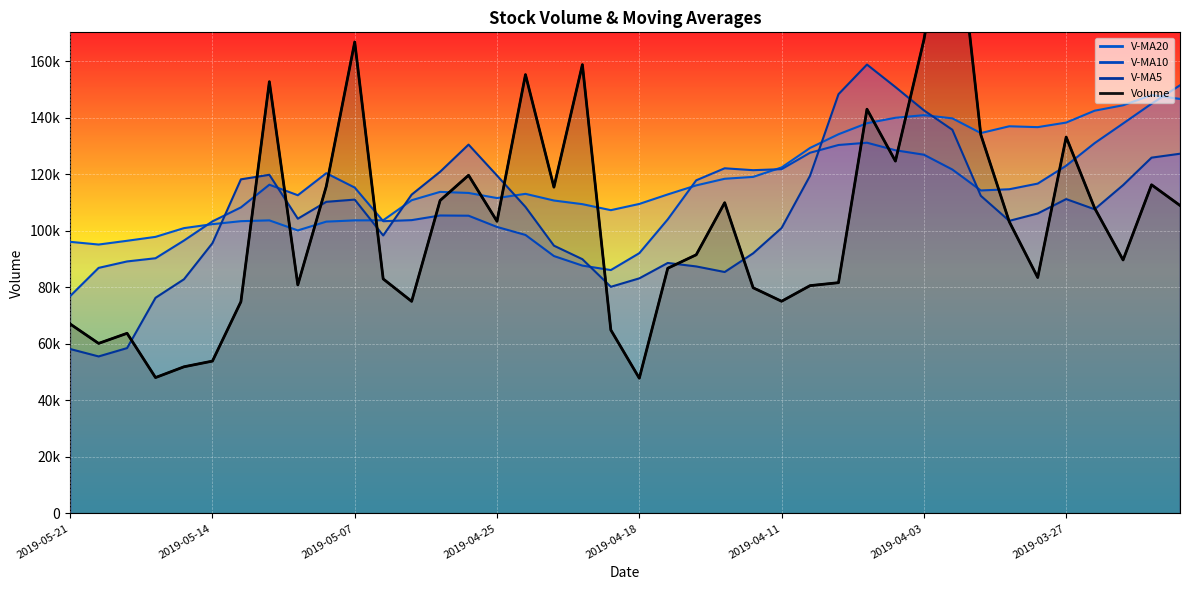

How many intersections are there between v_ma10 and volume?

12